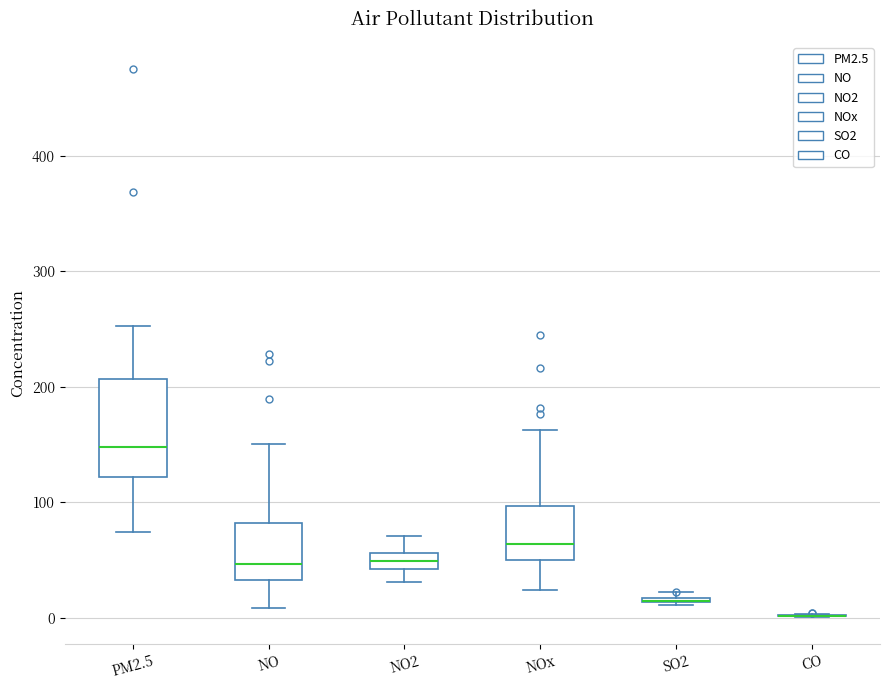

Comparing the boxes themselves (not the whiskers), which one is the tallest?

PM2.5